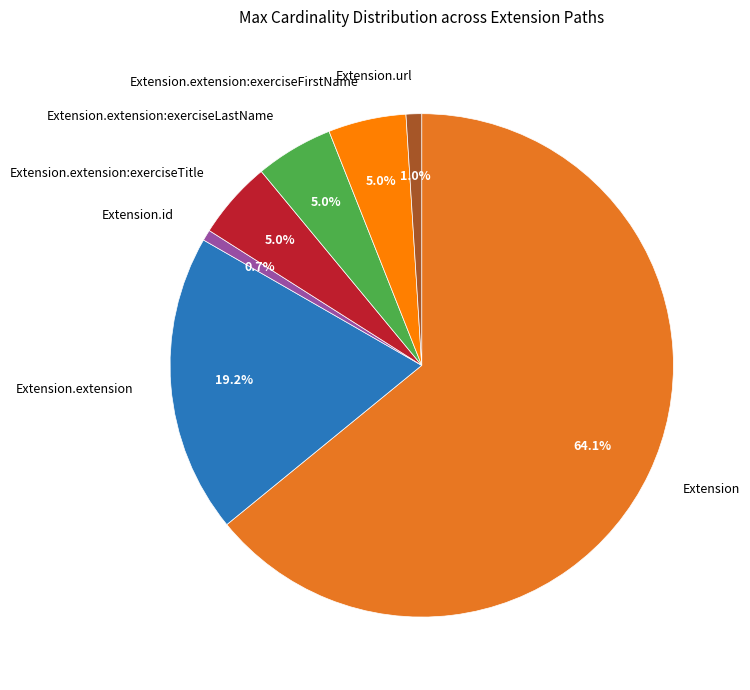

What is the largest slice in the pie chart?

Extension